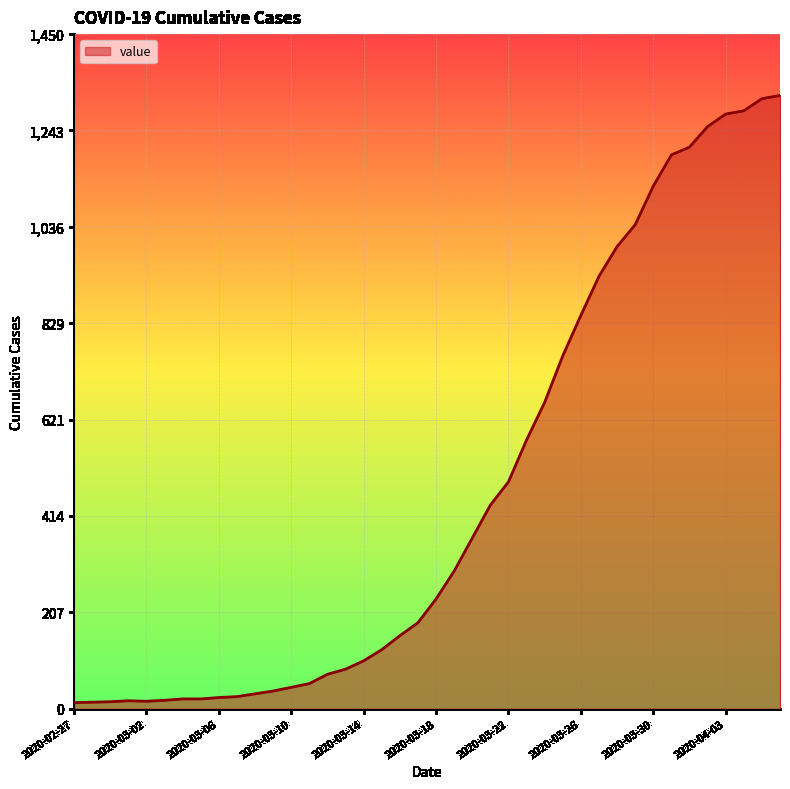

How many lines are shown in the chart?

1